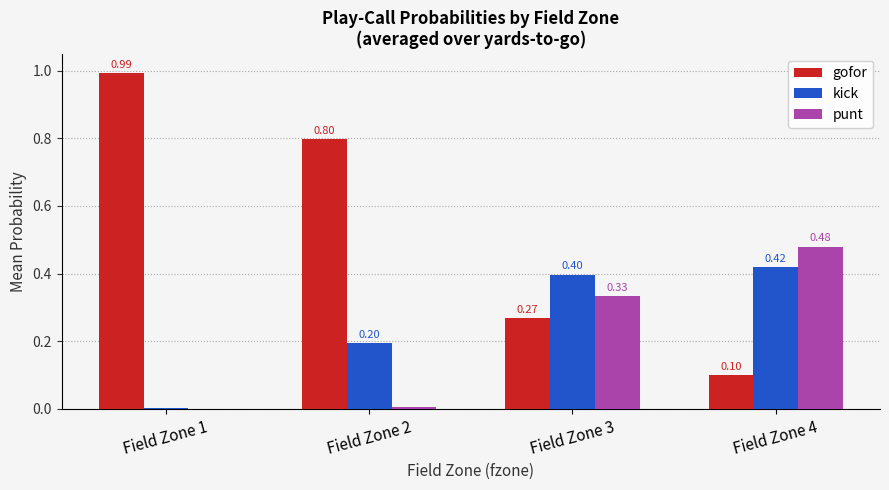

Count the number of data series in this chart.

3